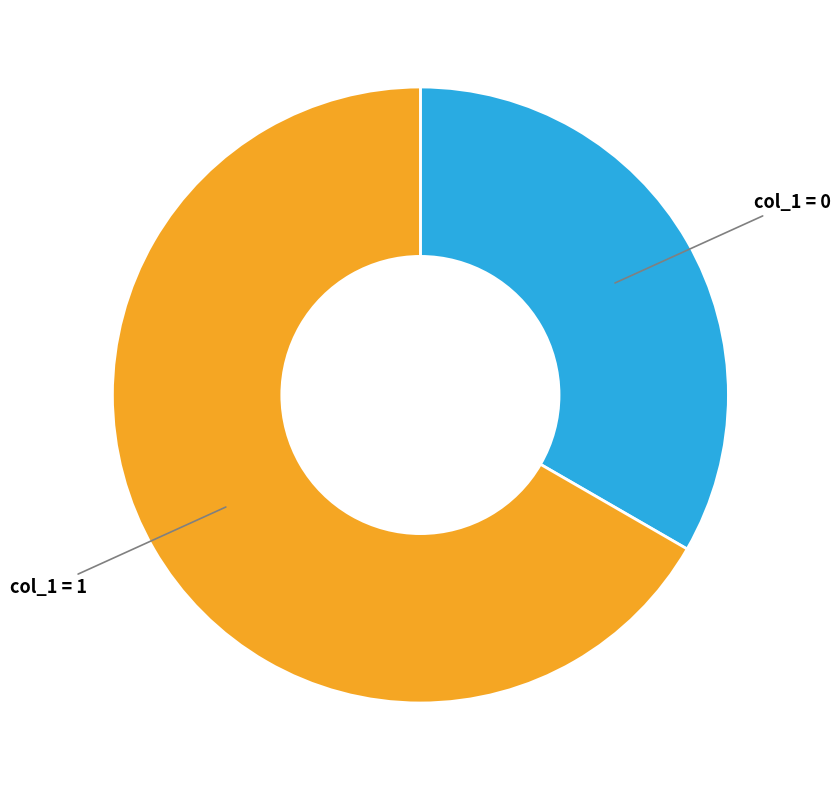

How many segments does this pie chart have?

2